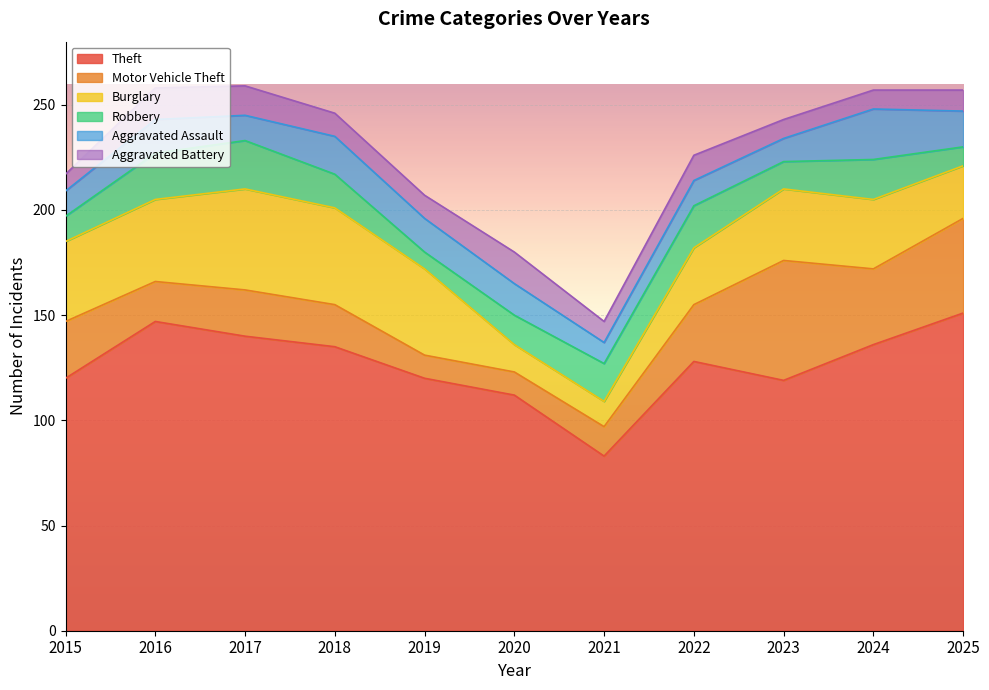

How many data points in Robbery are above 16?

5